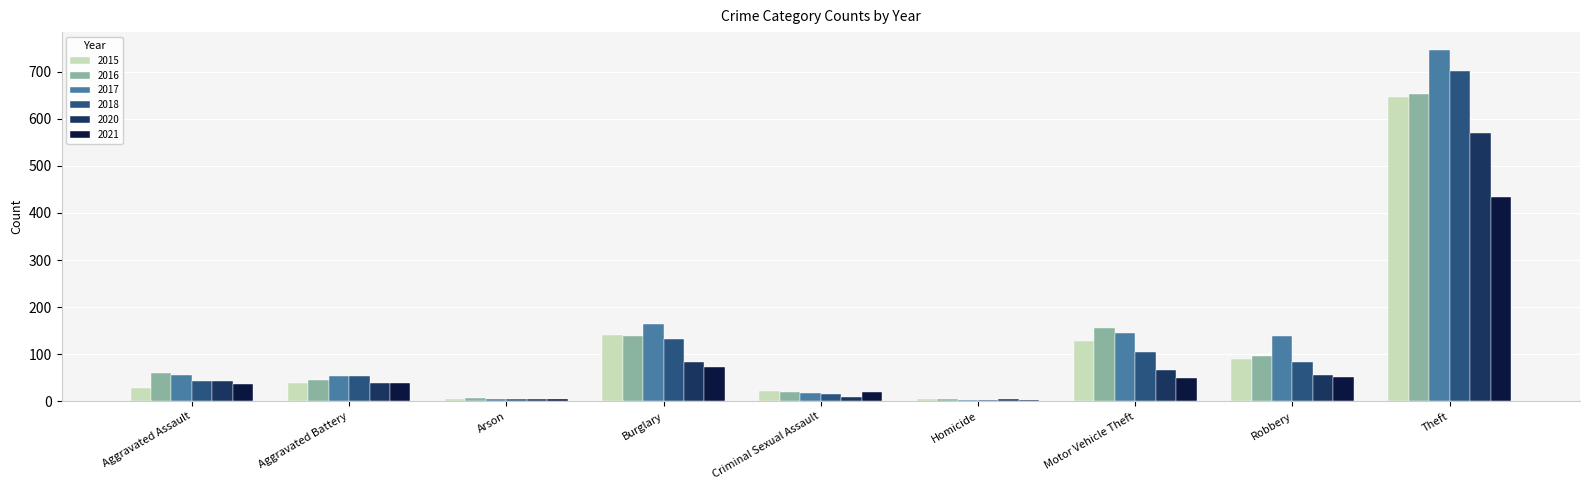

Is the value of 2020 at Criminal Sexual Assault greater than the value of 2016 at Theft?

No